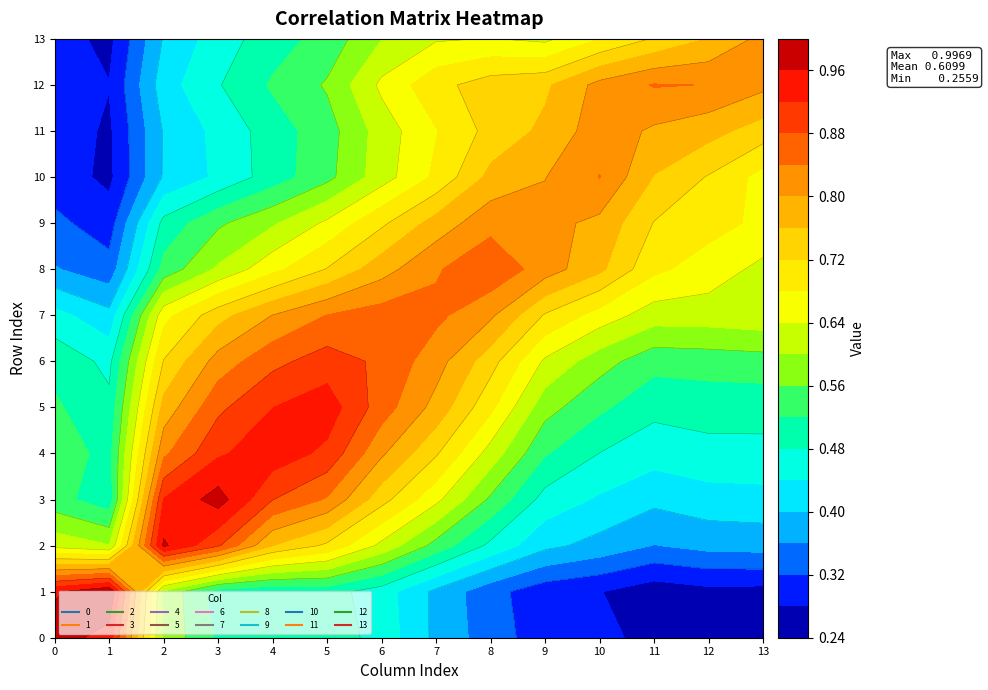

At how many categories does at least one series exceed 0?

14